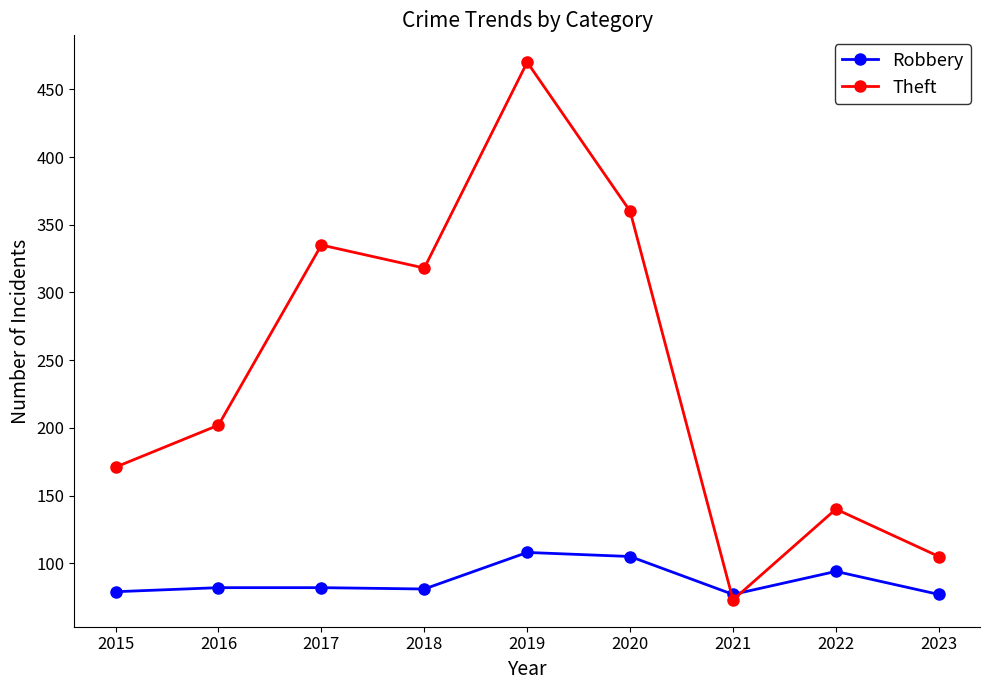

What is the approximate value of Theft at 2015?

171